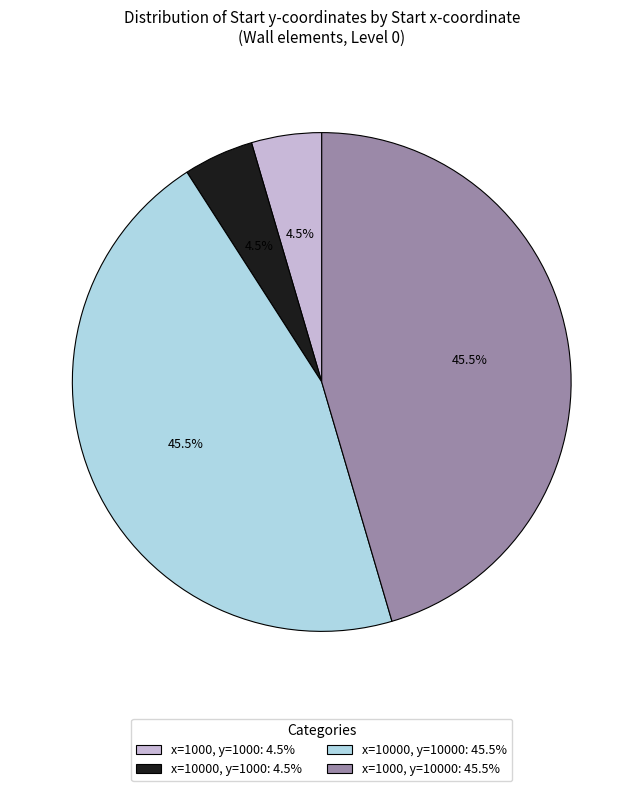

What is the total percentage of x=10000, y=1000: 4.5% and x=10000, y=10000: 45.5%?

50.0%